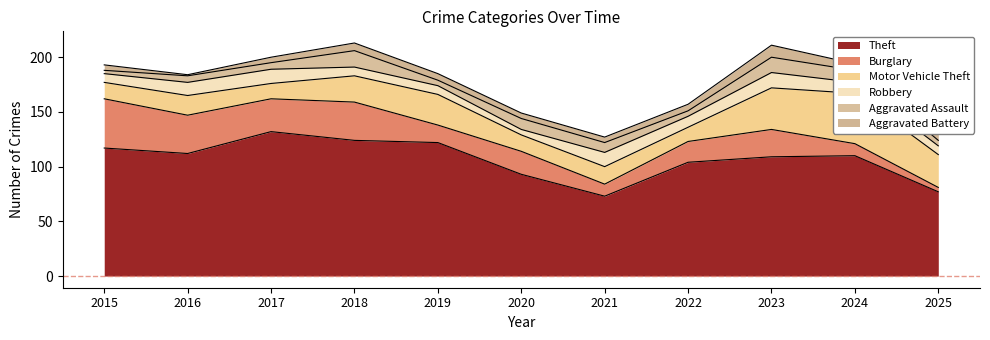

How many Robbery values are between 8 and 13?

9